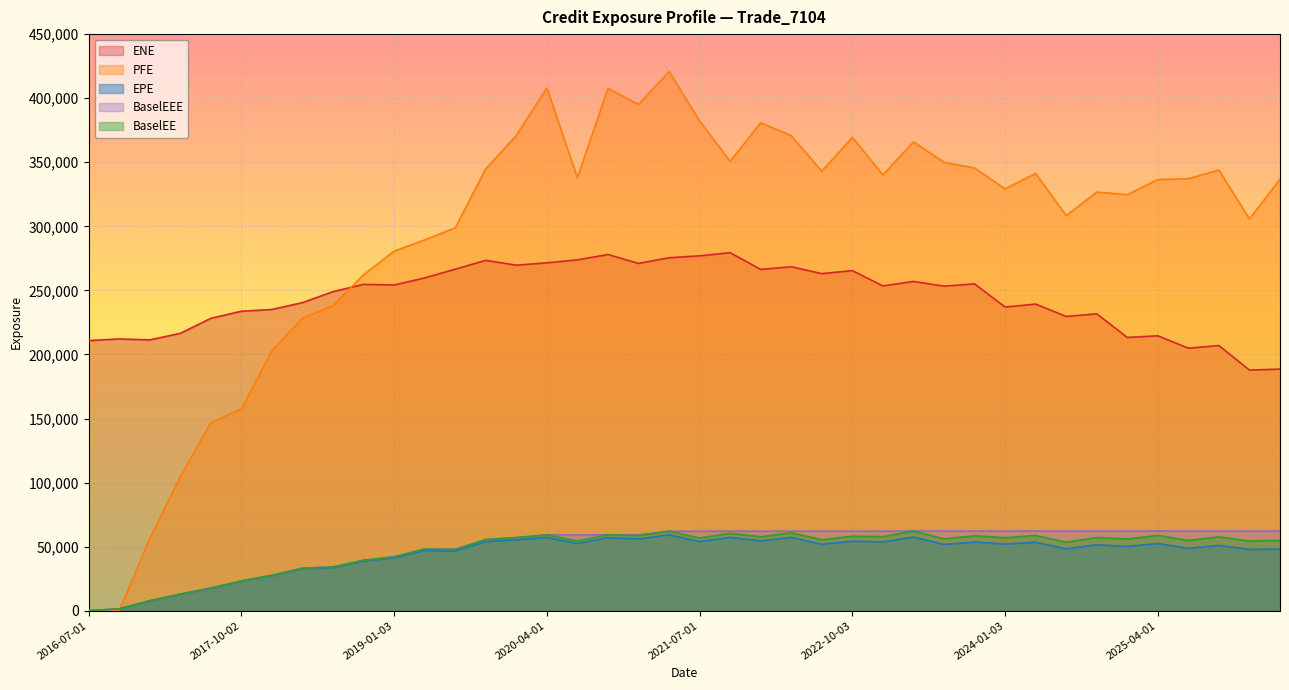

What is the difference between the BaselEEE values at 2026-04-01 and 2020-04-01?

3024.9